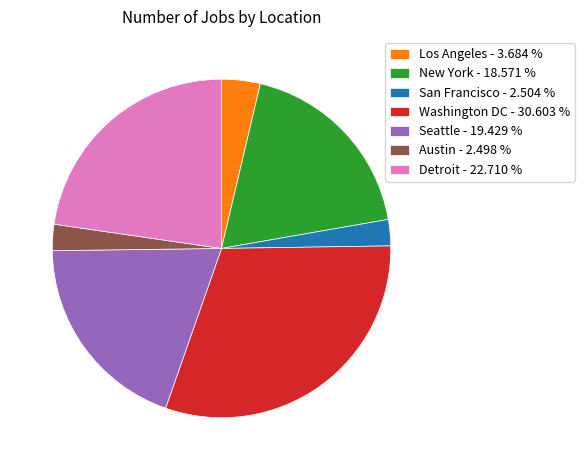

Between Los Angeles and Washington DC, which is larger?

Washington DC